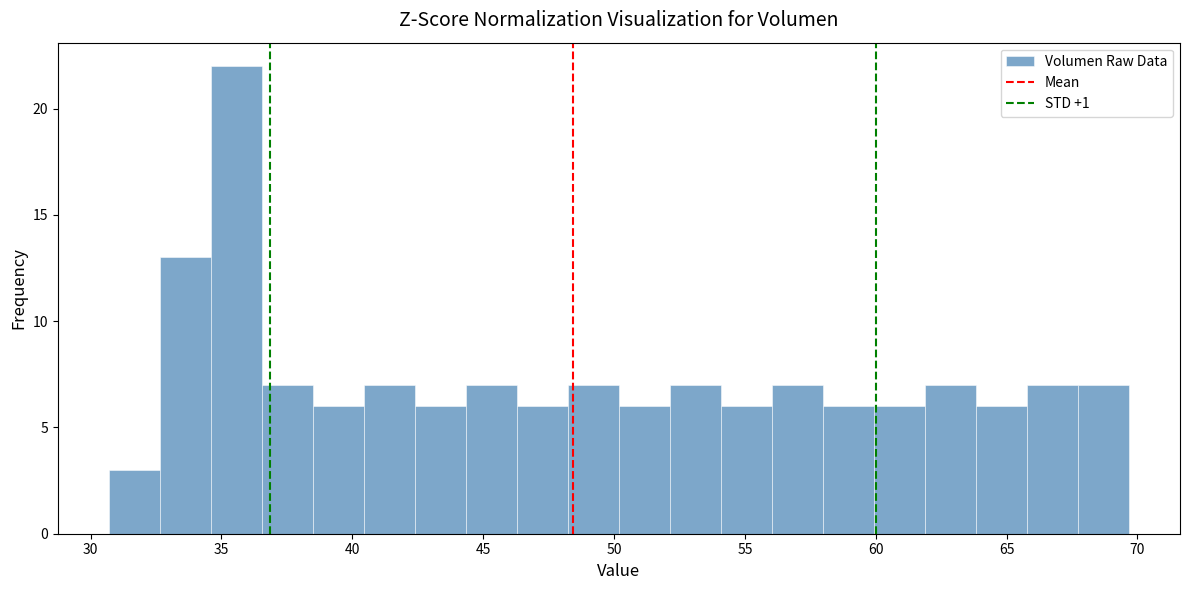

Around what value on the x-axis is the tallest bar? Give the approximate position of its centre, as read against the axis.

35.5